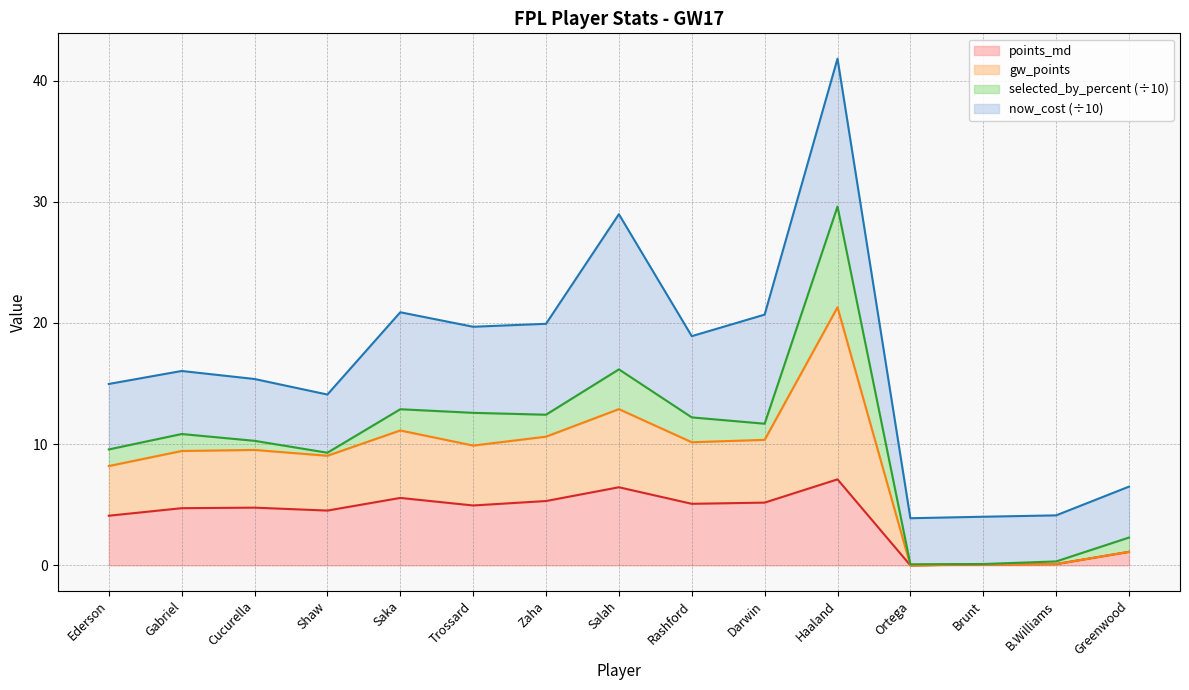

What is the highest value of the points_md series?

7.1